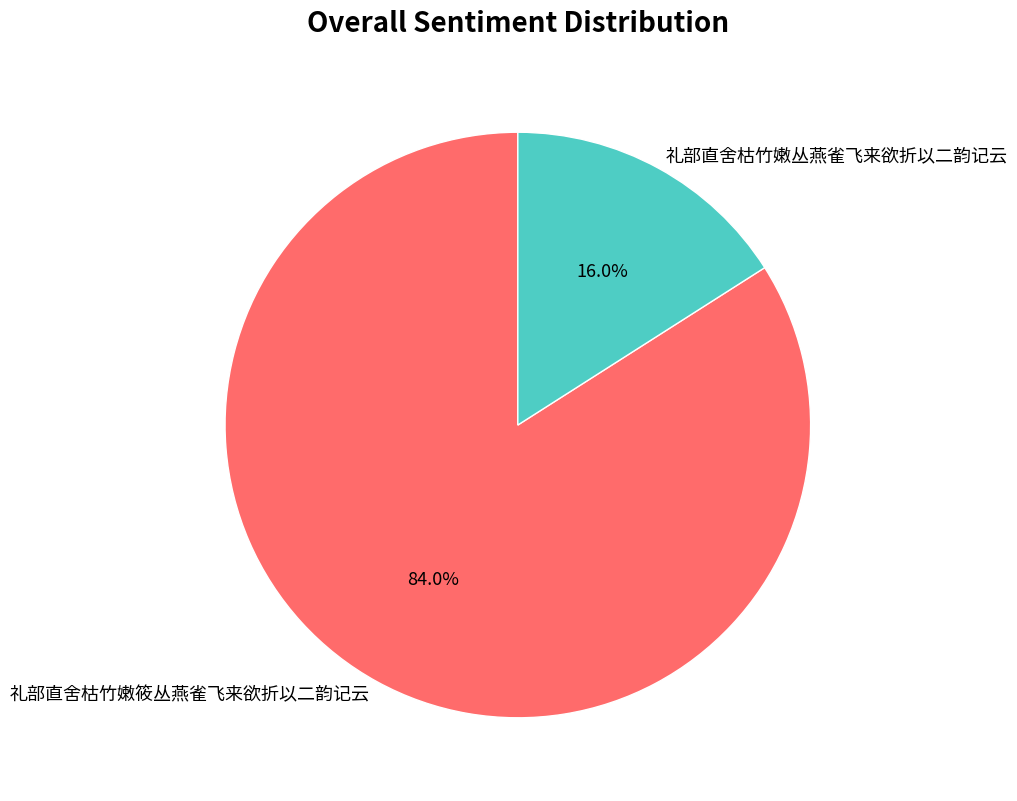

To the nearest percent, what percentage of the pie is 礼部直舍枯竹嫩筱丛燕雀飞来欲折以二韵记云?

84%